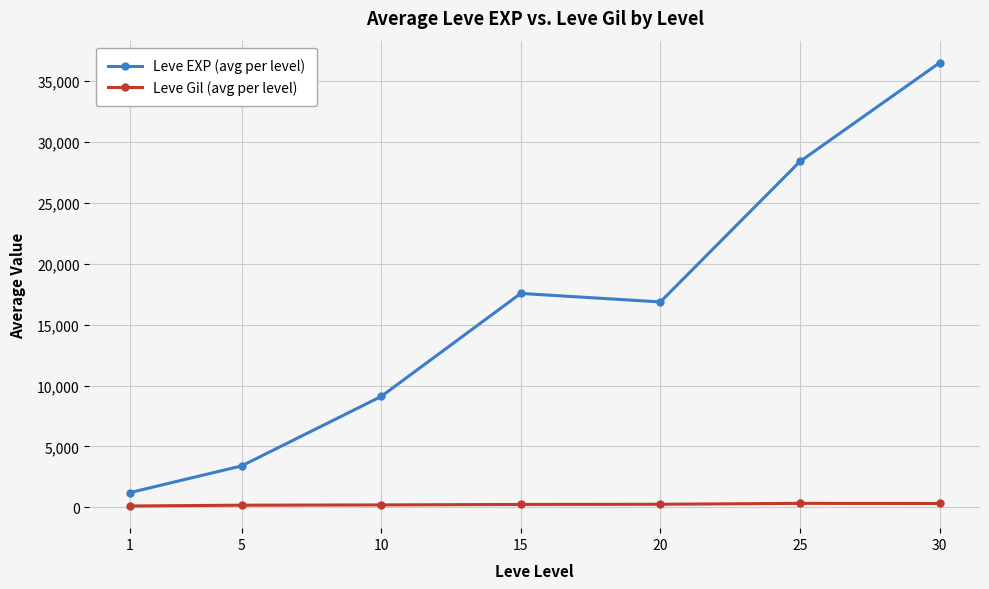

At which category is the sum across all series the highest?

30